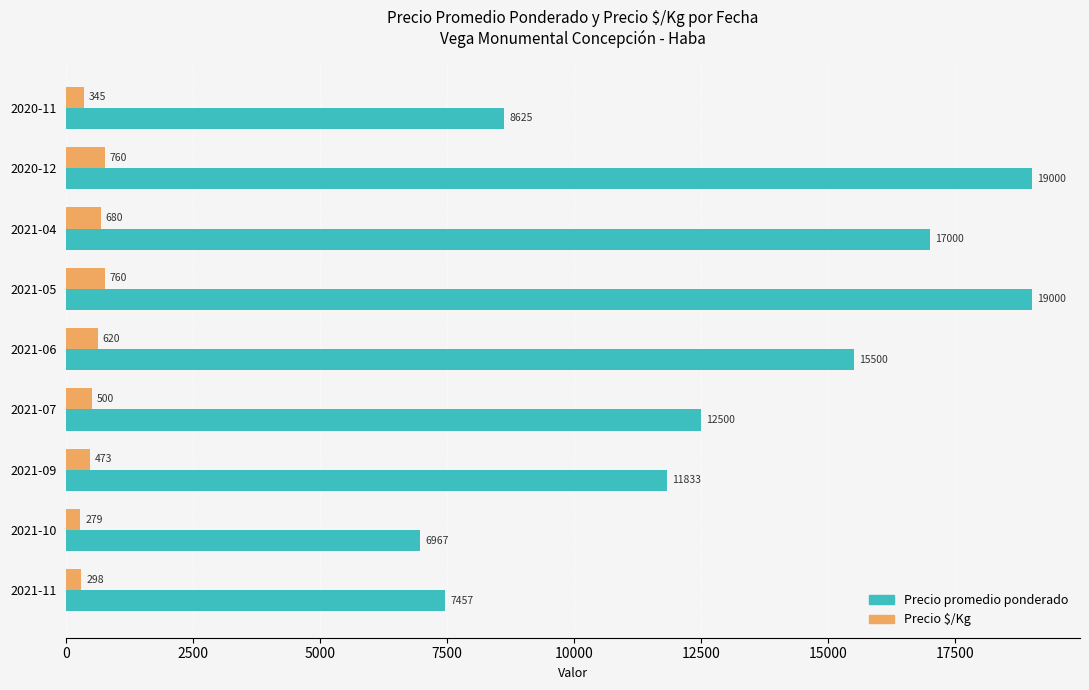

At how many categories does at least one series exceed 11859?

5